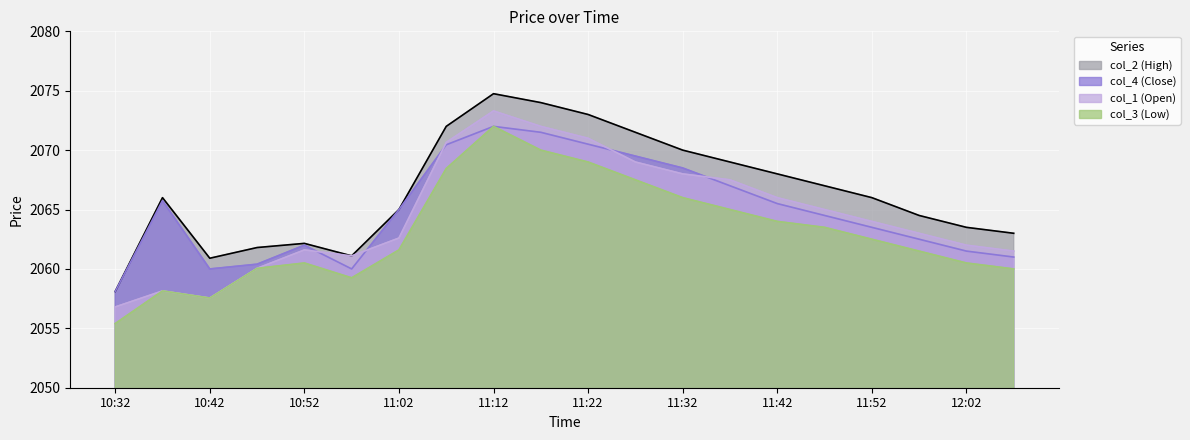

Where is col_3 nearest to the value 2063?

11:47